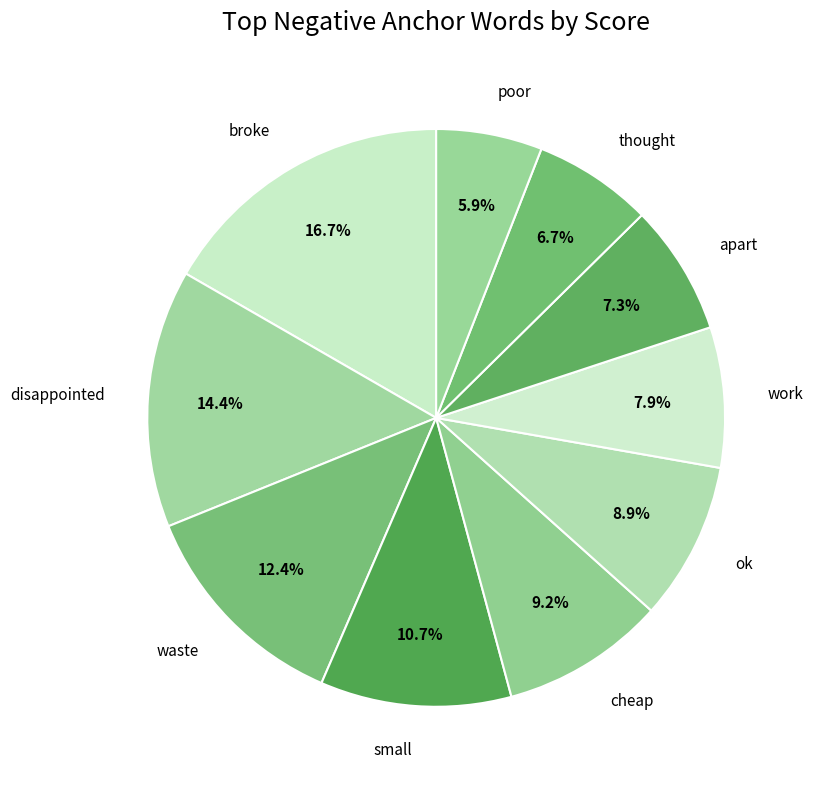

What portion of the pie excludes small?

89.3%